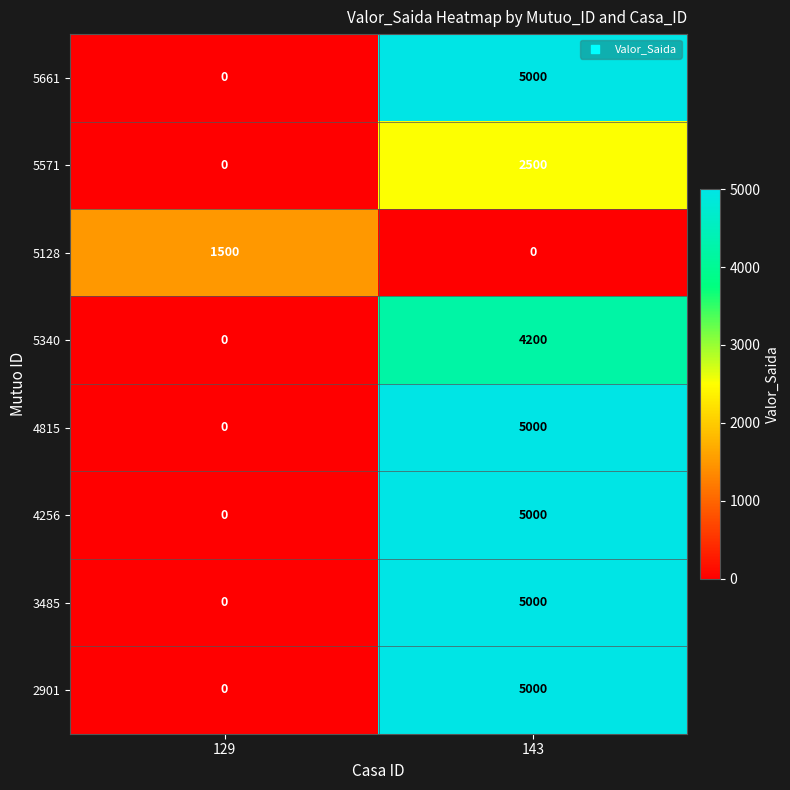

Reading left to right, list all the values displayed in this chart.

5661: 129=0	143=5000
5571: 129=0	143=2500
5128: 129=1500	143=0
5340: 129=0	143=4200
4815: 129=0	143=5000
4256: 129=0	143=5000
3485: 129=0	143=5000
2901: 129=0	143=5000